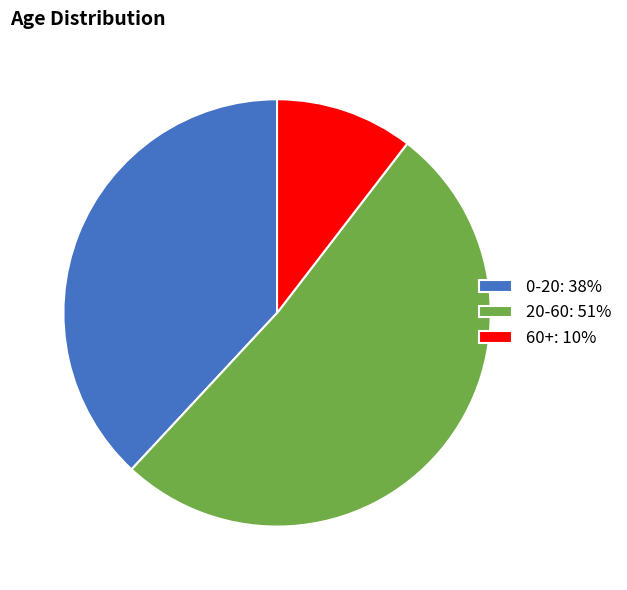

What is the ratio of the value at 0-20: 38% to the value at 60+: 10%?

3.7